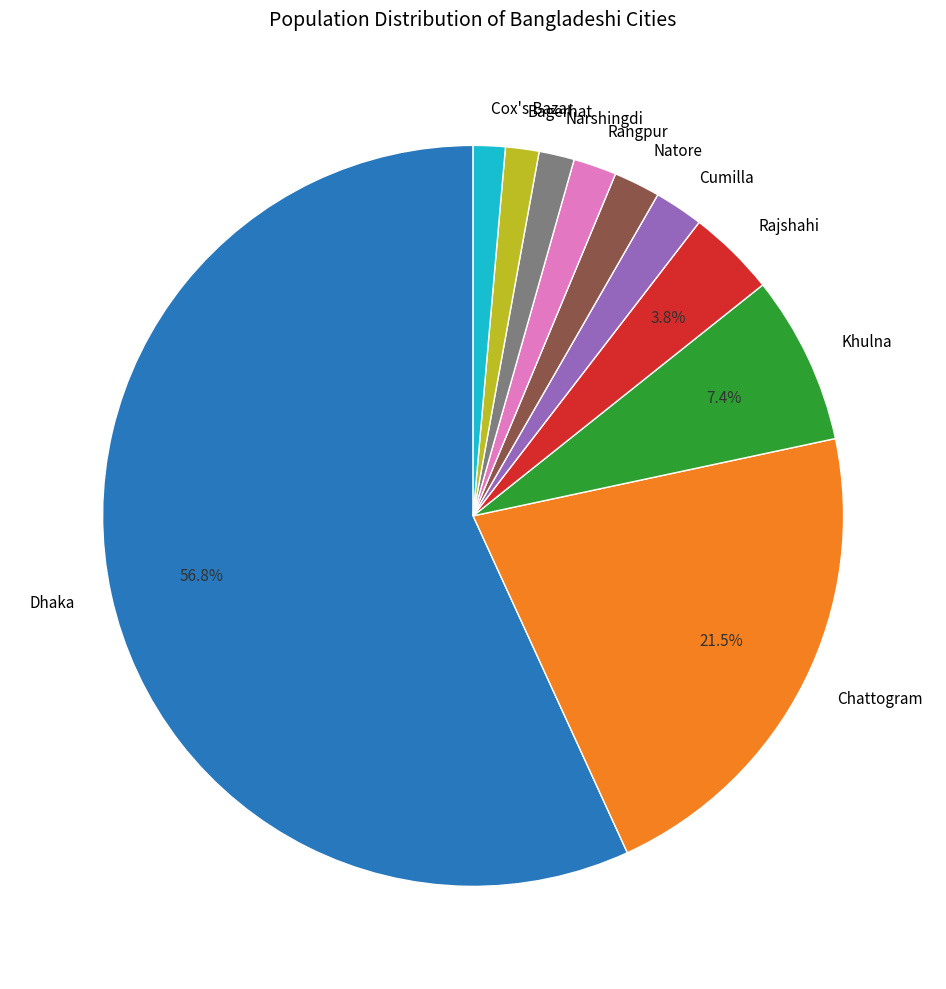

True or false: Khulna accounts for 7% of the total.

True